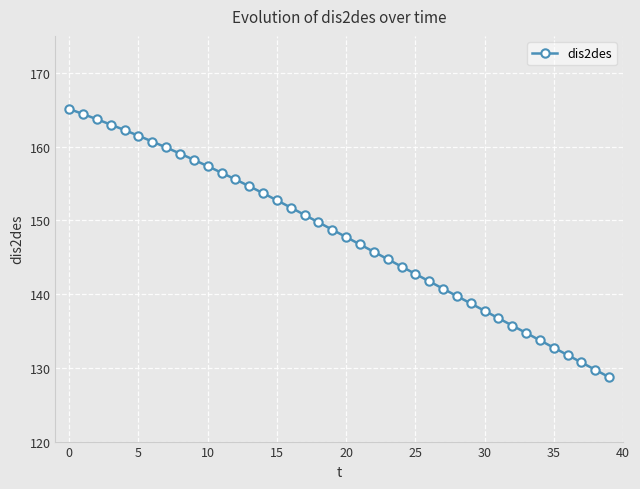

What is the greatest value displayed?

165.1